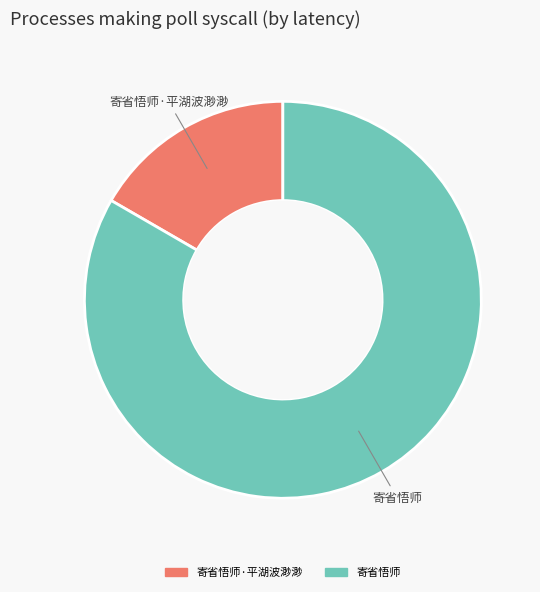

Is there any slice that represents more than half of the pie?

Yes